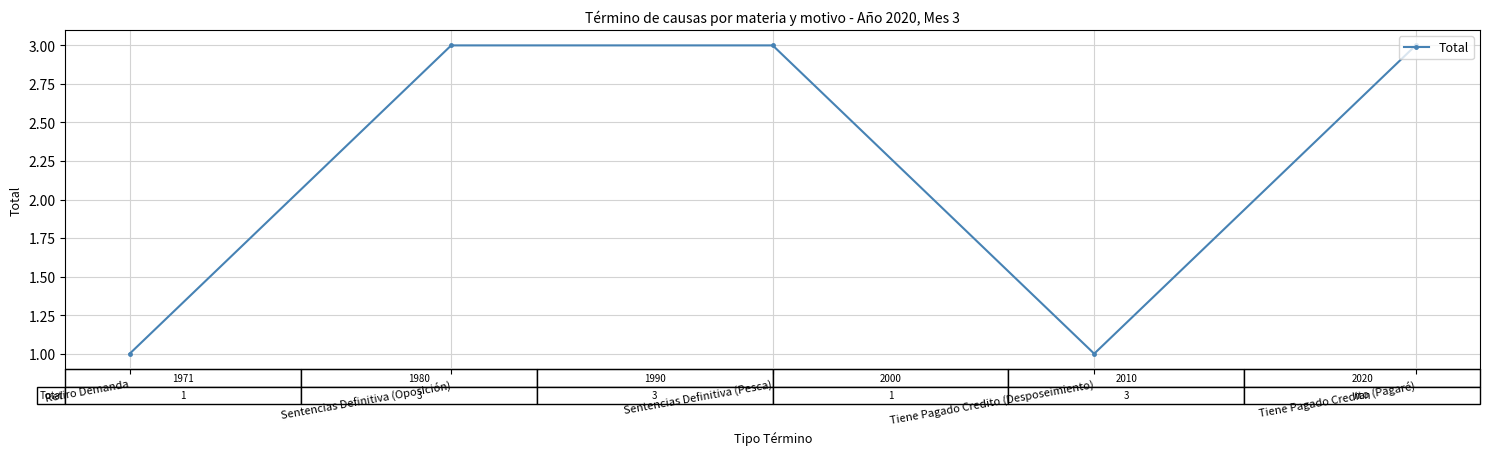

Which has a higher value, Sentencias Definitiva (Pesca) or Retiro Demanda?

Sentencias Definitiva (Pesca)